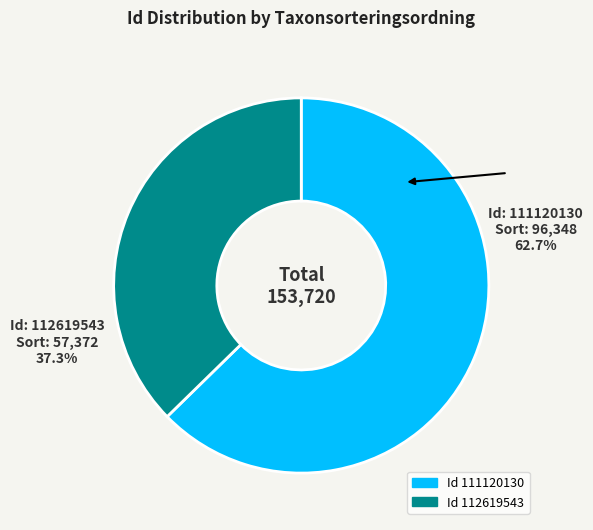

Does any single category account for the majority?

Yes